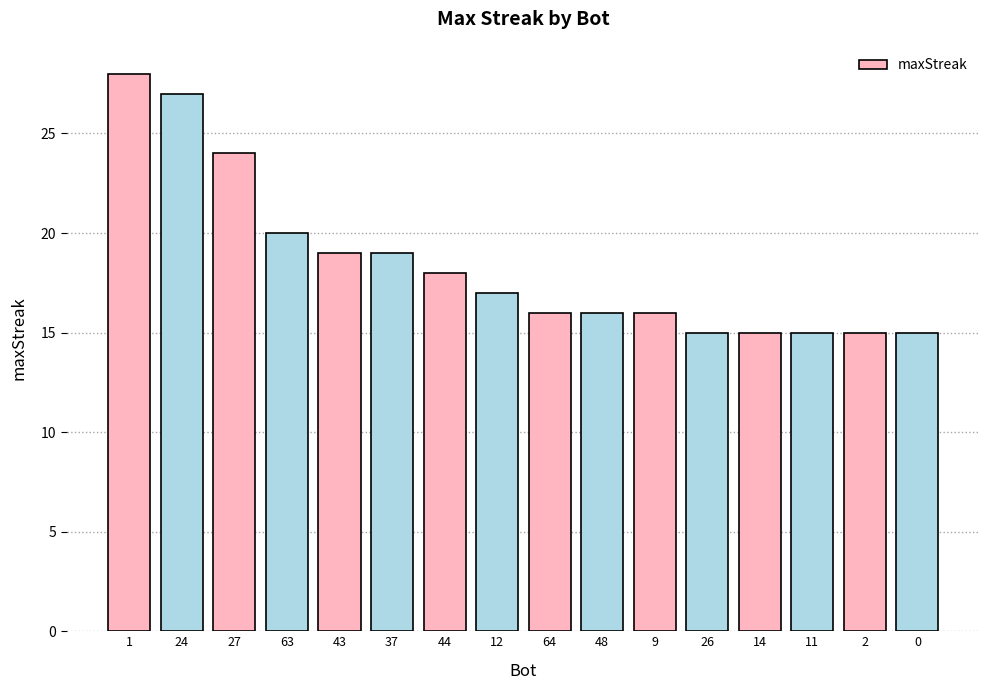

What is the minimum value shown in the chart?

15